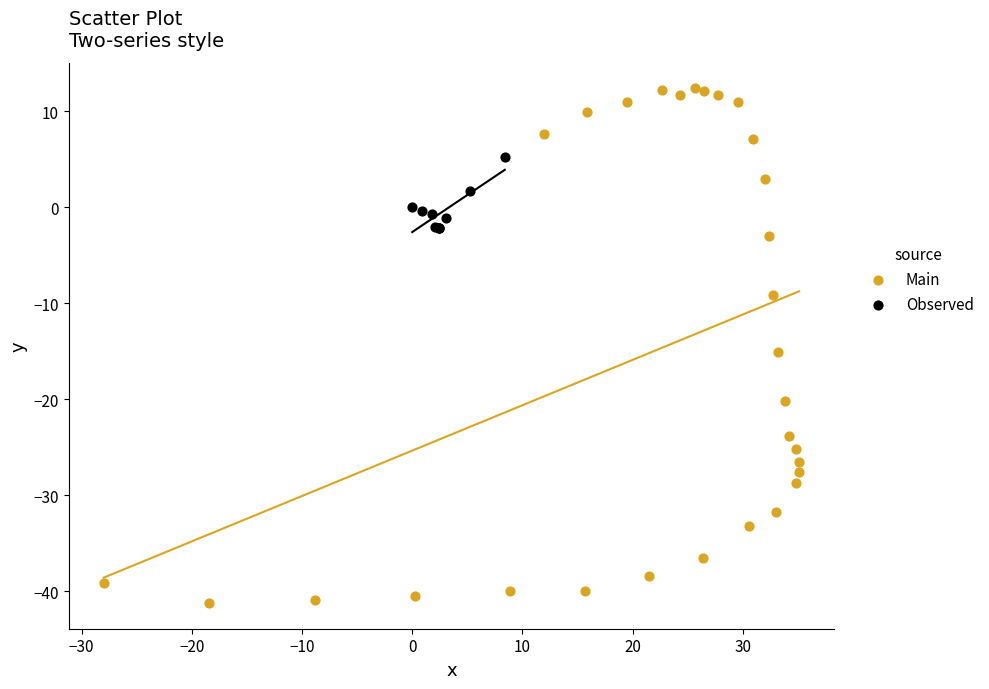

Which series contains the highest Y value?

Main